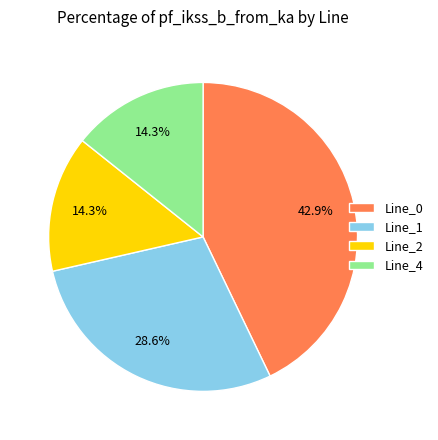

To the nearest percent, what is the difference between the largest and smallest slice percentages?

29%